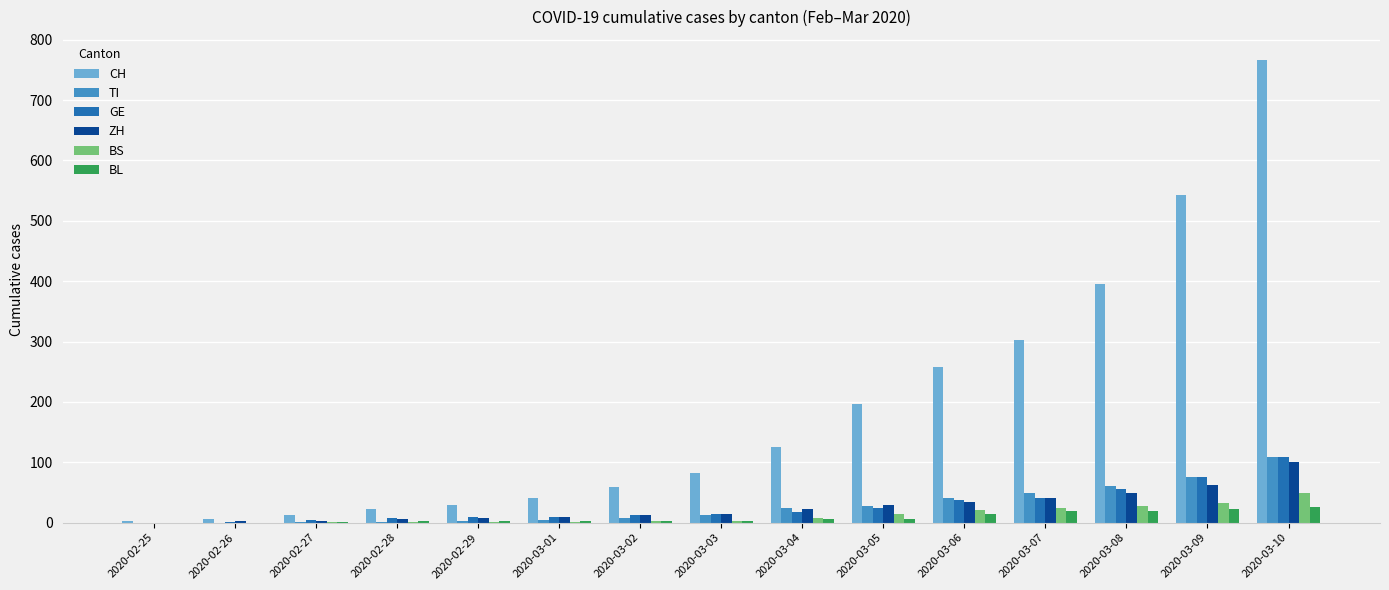

At which category is the sum across all series the highest?

2020-03-10